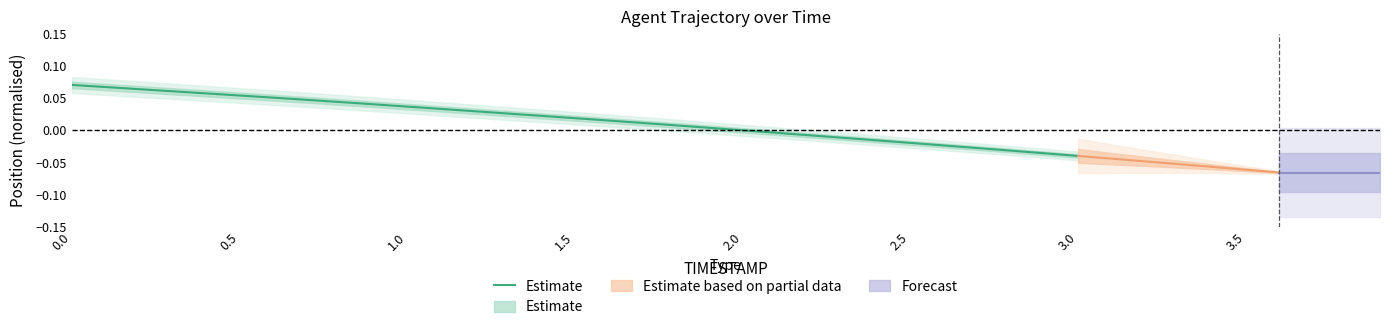

Is it true that the value at 2.0 is 0.0?

False